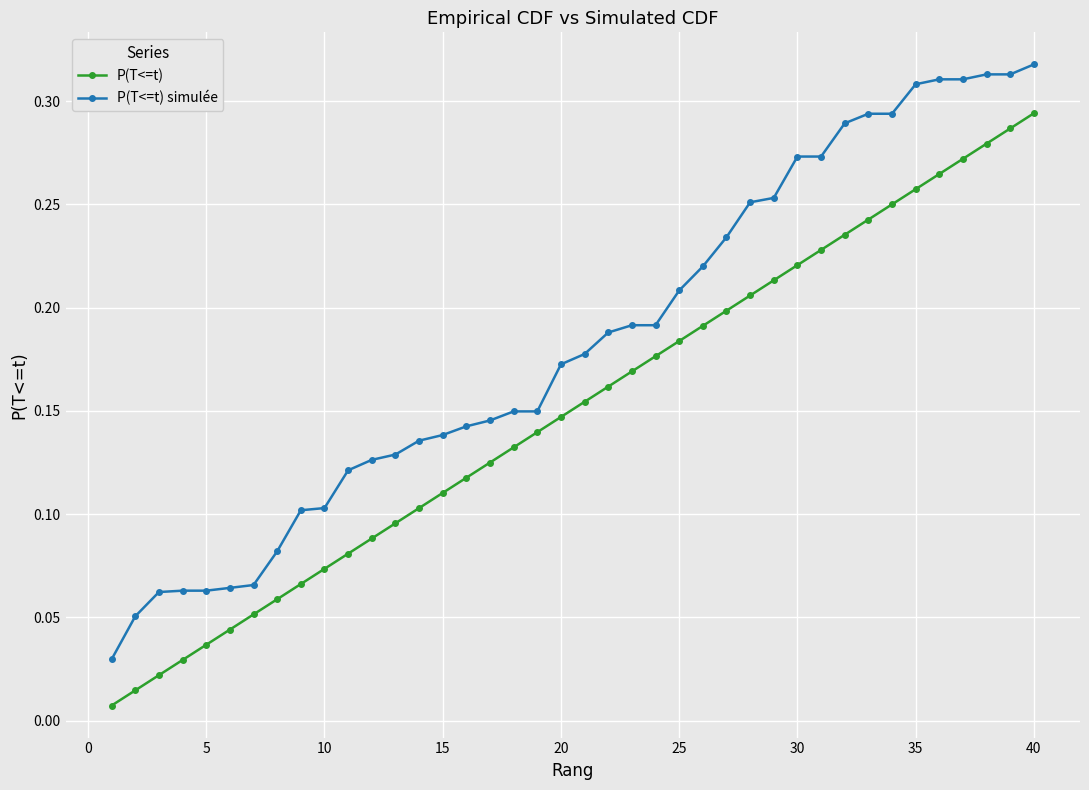

How many P(T<=t) simulée values are between 0 and 1?

40